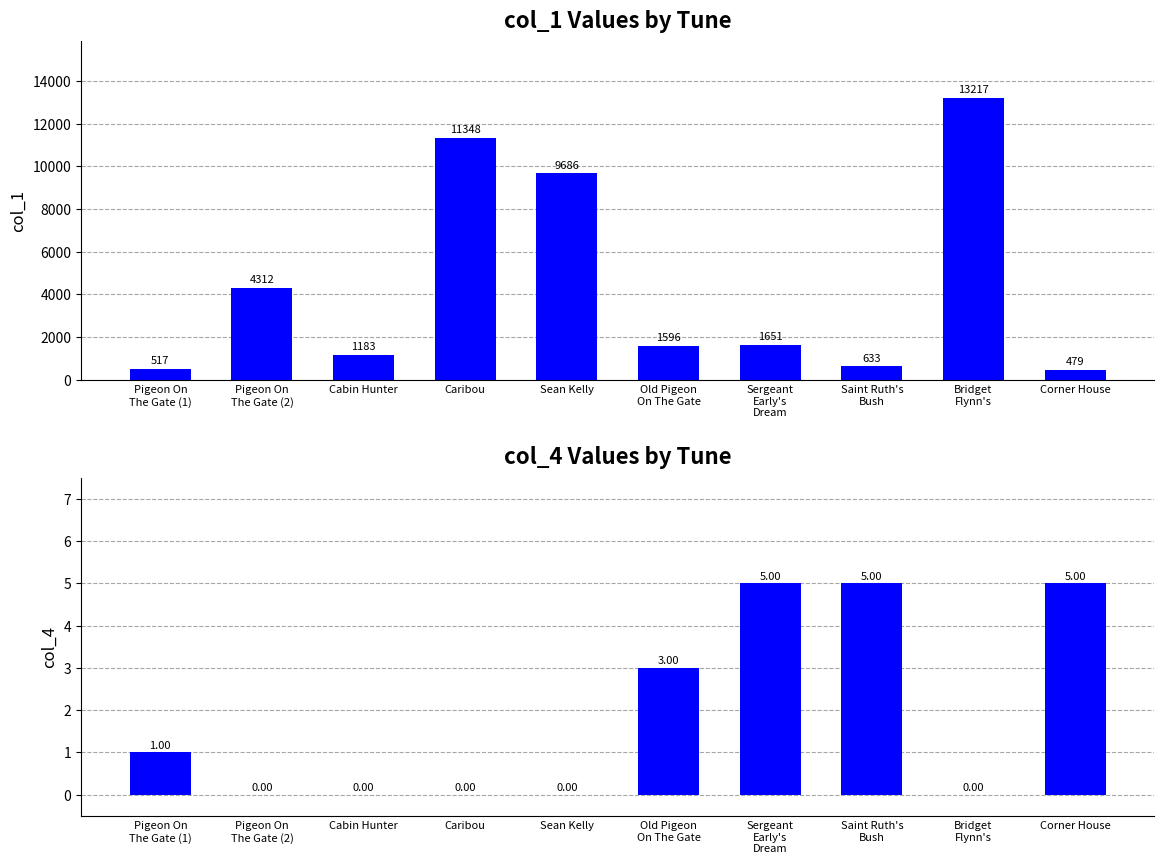

What is the sum of the col_4 values at Sergeant
Early's
Dream and Pigeon On
The Gate (1)?

6